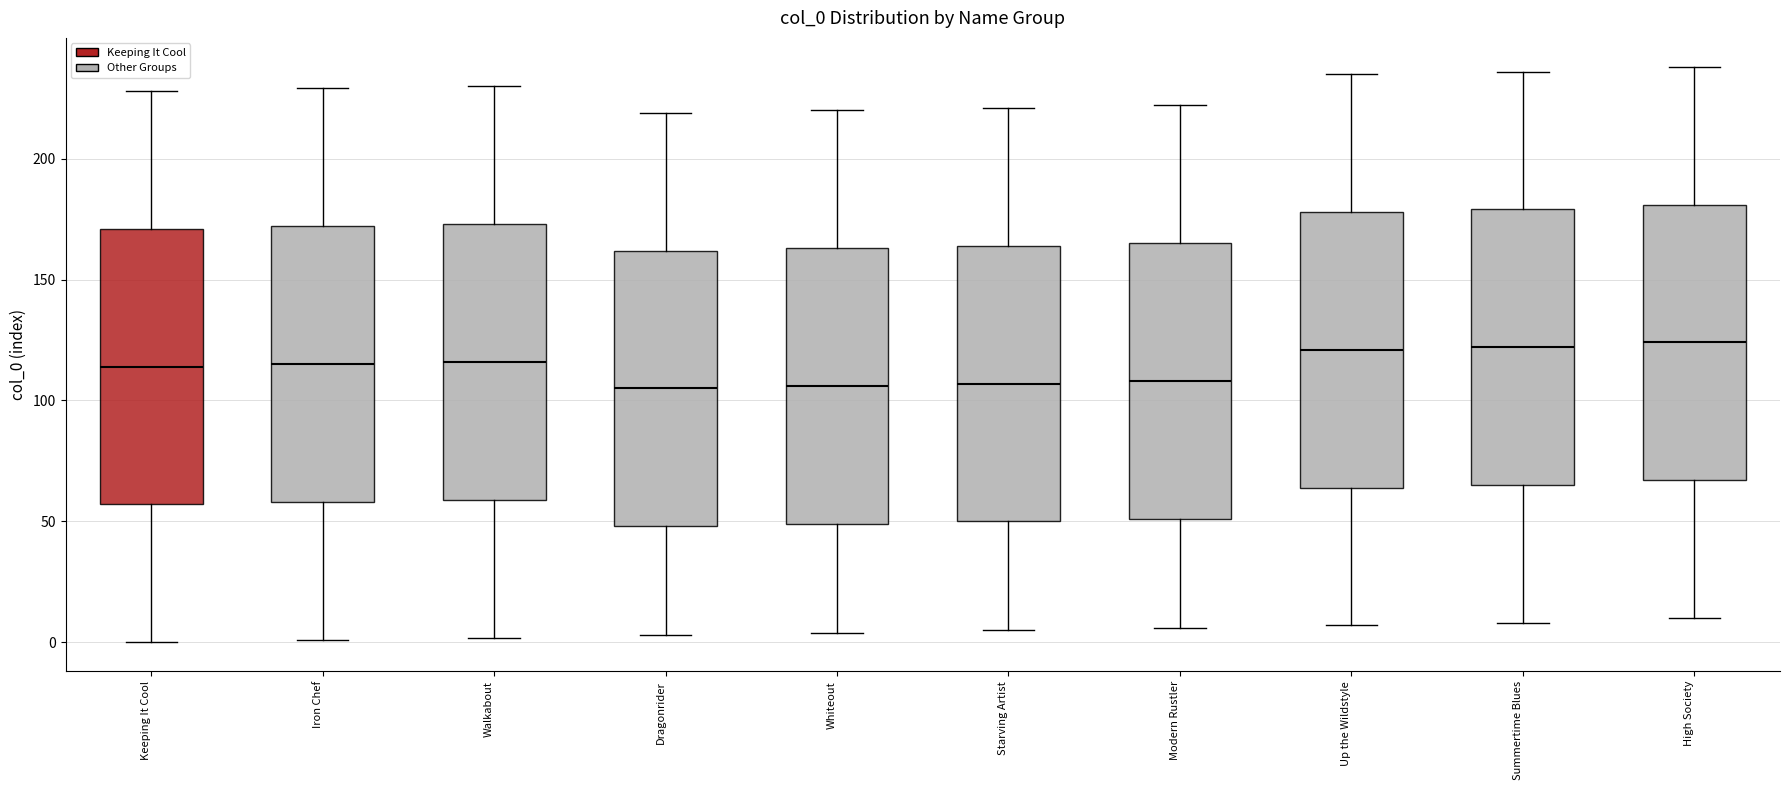

Reading left to right, transcribe this box plot: for each box, give where its median line is, the range the box spans, and where its two whiskers end, as read against the y-axis. The values are not printed on the chart, so give them approximately, as read against the axis.

Keeping It Cool: median 115, box 55 to 170, whiskers 0 to 230
Iron Chef: median 115, box 60 to 170, whiskers 0 to 230
Walkabout: median 115, box 60 to 175, whiskers 0 to 230
Dragonrider: median 105, box 50 to 160, whiskers 5 to 220
Whiteout: median 105, box 50 to 165, whiskers 5 to 220
Starving Artist: median 105, box 50 to 165, whiskers 5 to 220
Modern Rustler: median 110, box 50 to 165, whiskers 5 to 220
Up the Wildstyle: median 120, box 65 to 180, whiskers 5 to 235
Summertime Blues: median 120, box 65 to 180, whiskers 10 to 235
High Society: median 125, box 65 to 180, whiskers 10 to 240